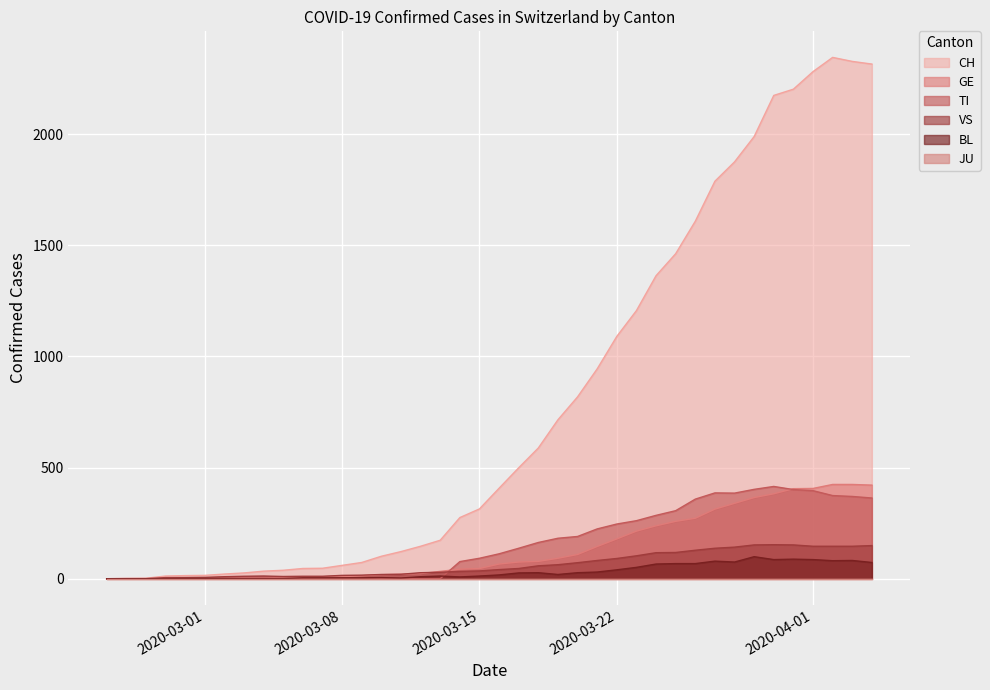

What is the label of the 14th point from the right?

2020-03-22